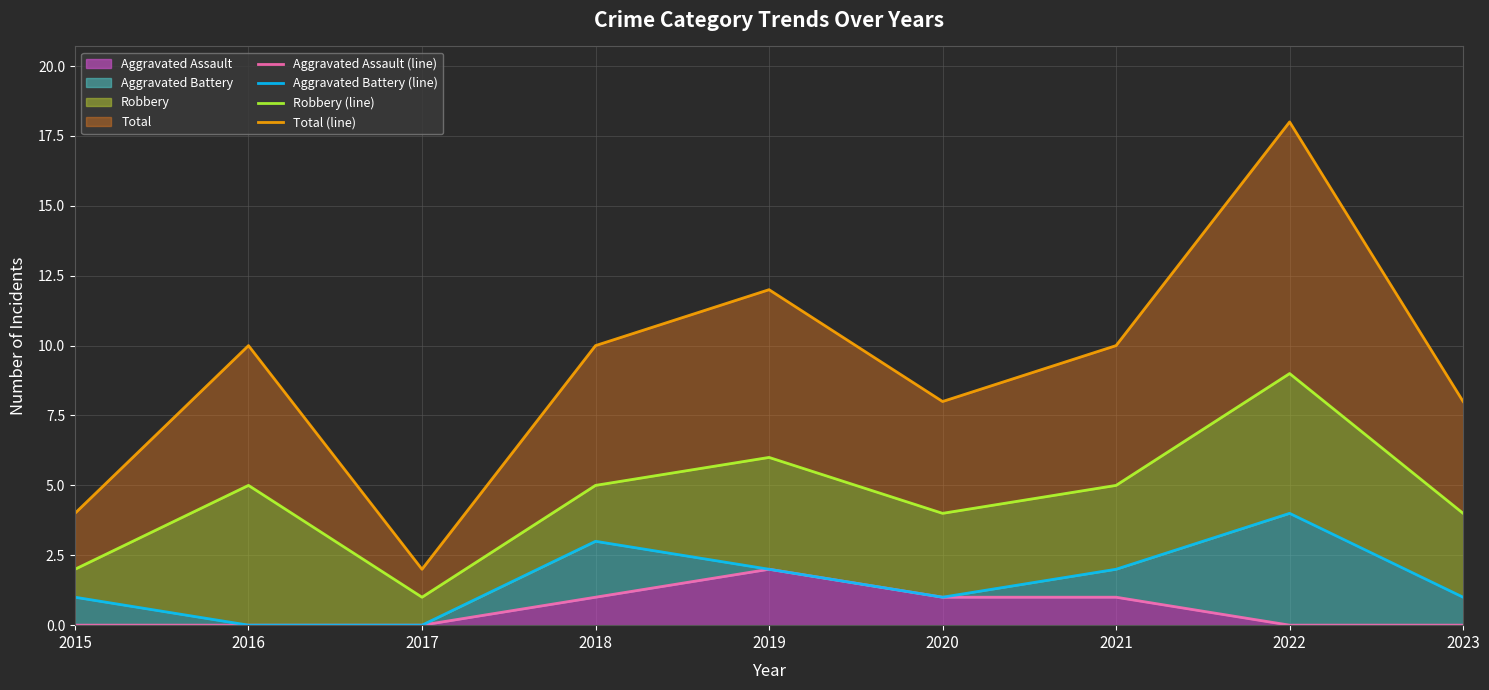

At which label does Aggravated Battery (line) reach its minimum?

2016